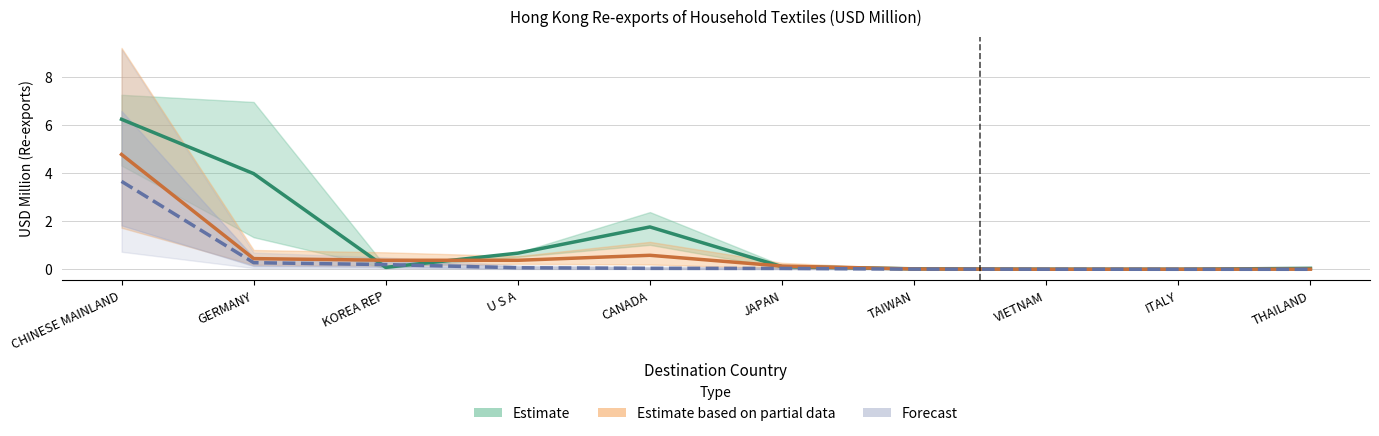

Where is the first local maximum for 201912?

CANADA